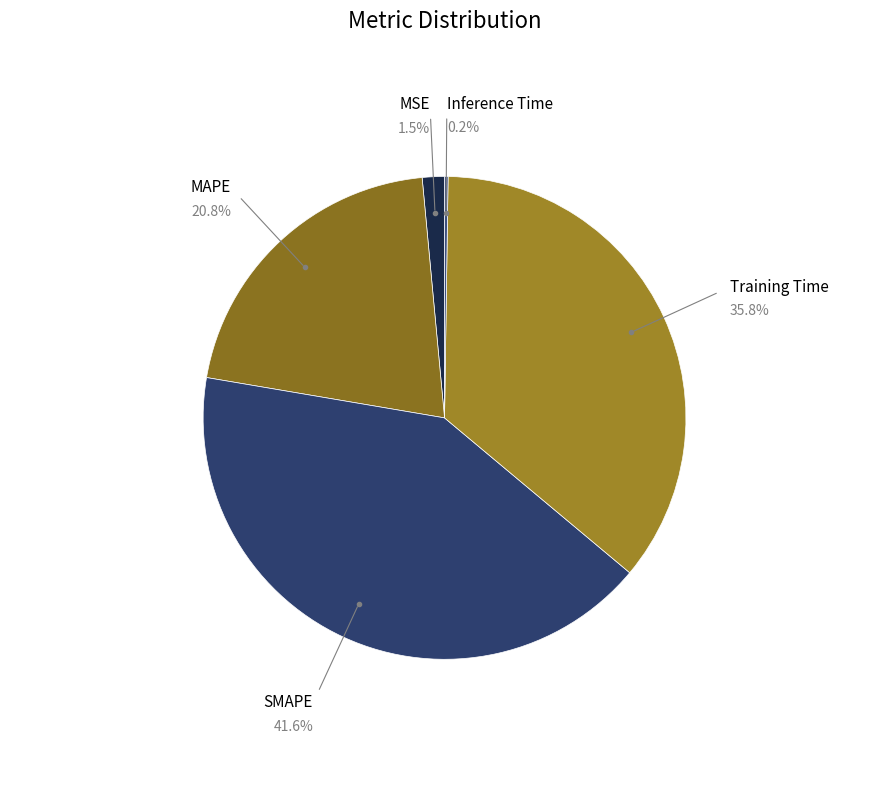

What portion of the pie excludes Training Time?

64.2%